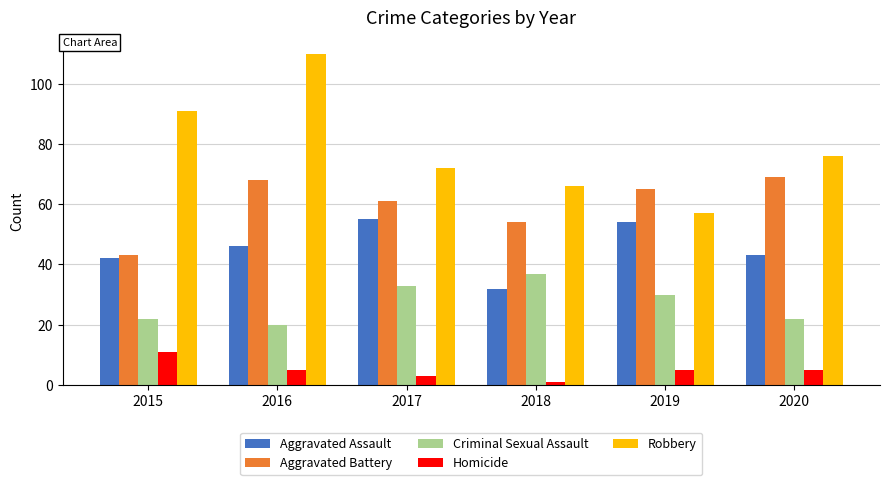

Rank the series by their average value, from highest to lowest.

Robbery, Aggravated Battery, Aggravated Assault, Criminal Sexual Assault, Homicide